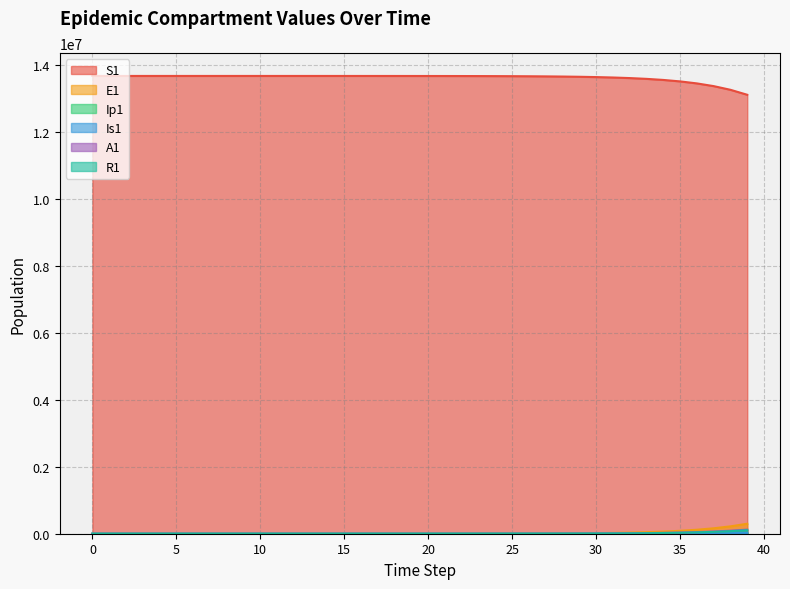

True or false: A1 and E1 cross at least once.

False